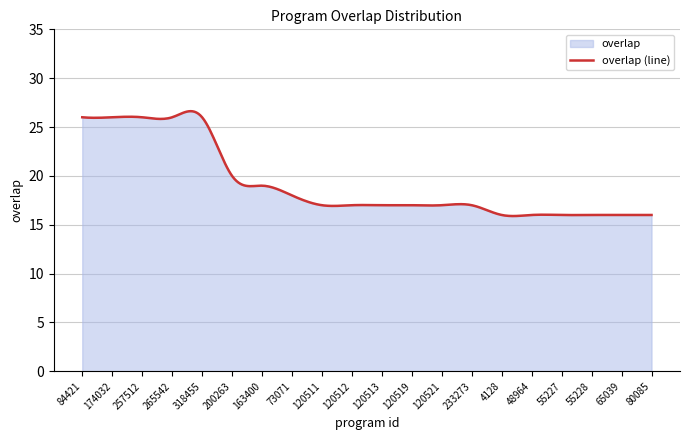

What is the difference between the second highest and second lowest values?

10.7